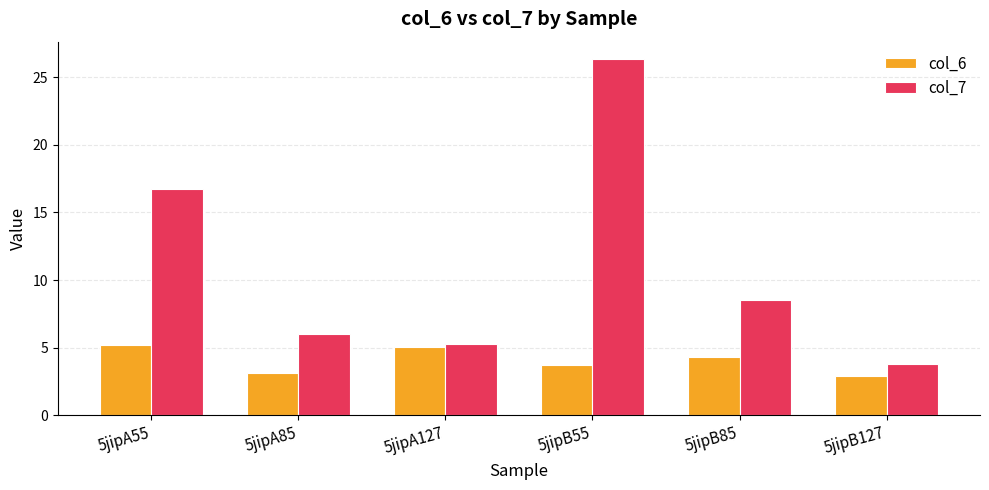

Reading right to left, extract all data points from this chart.

col_6: 5jipB127=2.9	5jipB85=4.3	5jipB55=3.7	5jipA127=5.1	5jipA85=3.1	5jipA55=5.2
col_7: 5jipB127=3.8	5jipB85=8.5	5jipB55=26.3	5jipA127=5.2	5jipA85=6.0	5jipA55=16.7